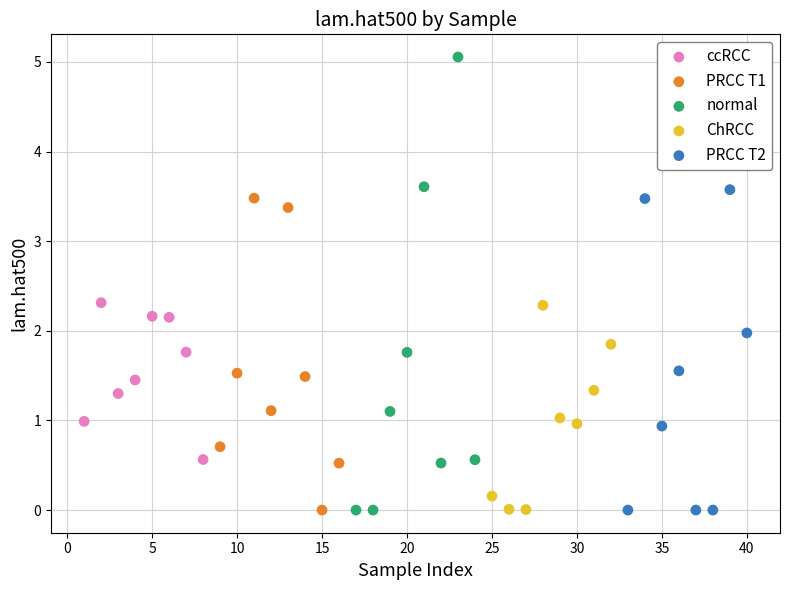

Which series contains the highest Y value?

normal